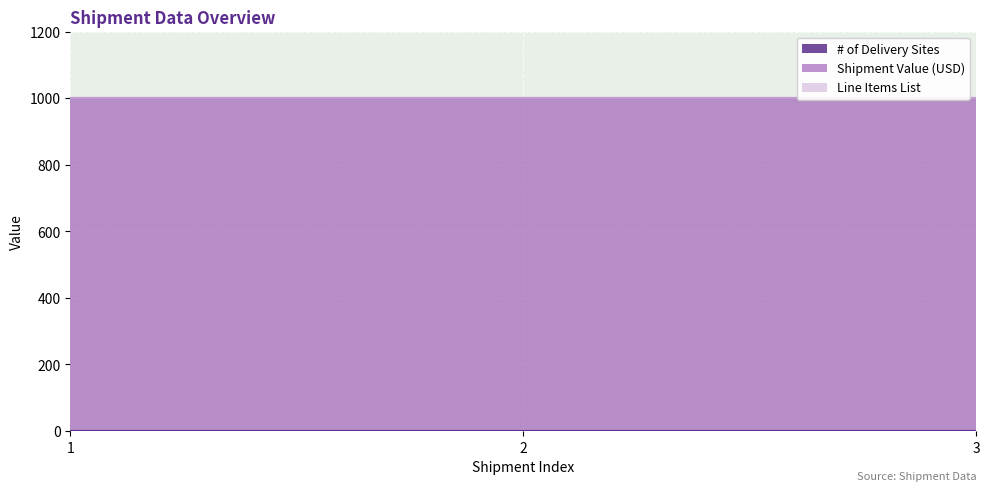

How many lines are shown in the chart?

3